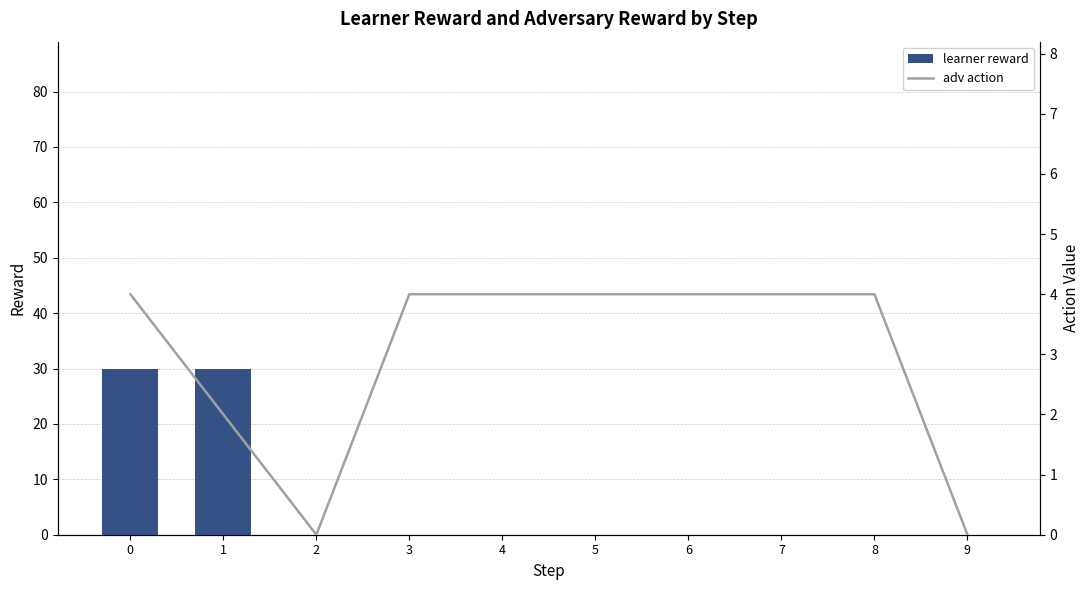

Which series changed the most between 1 and 3?

learner reward